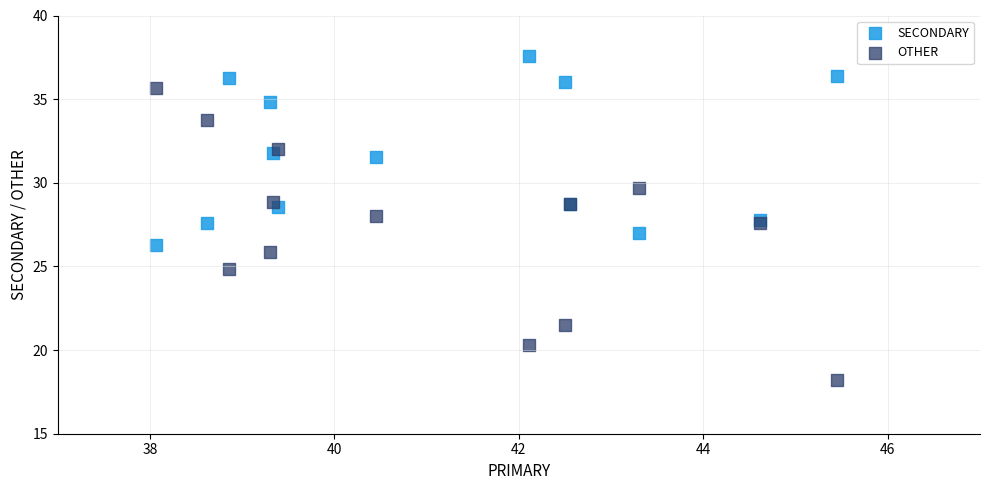

Which series reaches the minimum Y coordinate?

OTHER